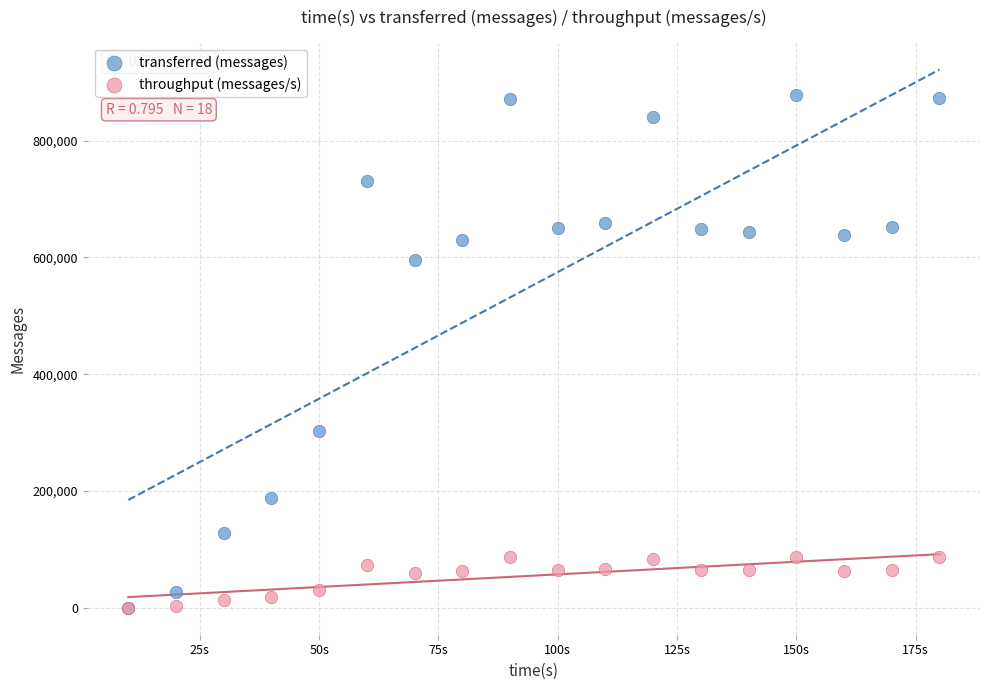

In the transferred (messages) series, what Y value is closest to 439140?

303200